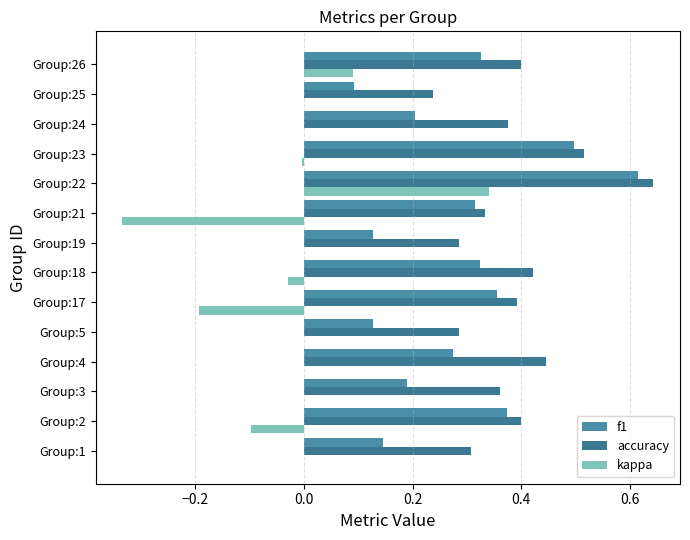

How many categories are shown in the chart?

14